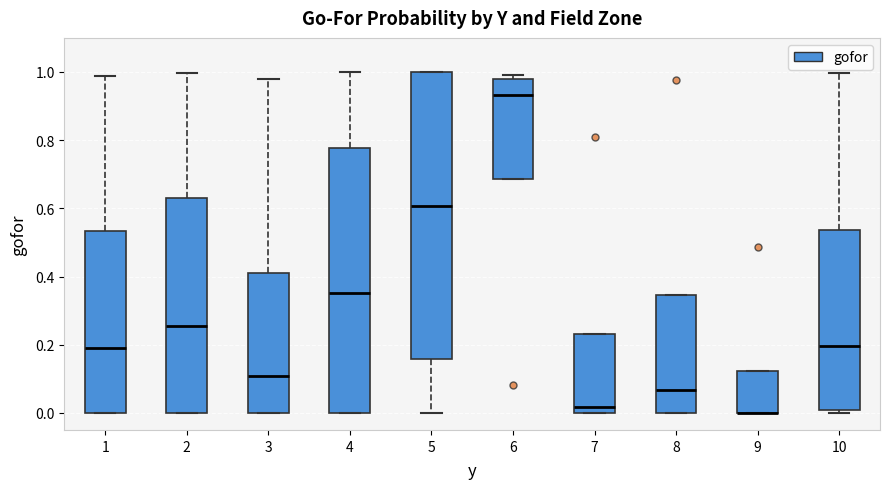

Reading left to right, read every box against the y-axis: the position of its median line, the range the box covers, and the ends of its whiskers. The values are not printed on the chart, so give them approximately, as read against the axis.

1: median 0.20, box 0.00 to 0.54, whiskers 0.00 to 0.98
2: median 0.26, box 0.00 to 0.62, whiskers 0.00 to 1.00
3: median 0.10, box 0.00 to 0.40, whiskers 0.00 to 0.98
4: median 0.36, box 0.00 to 0.78, whiskers 0.00 to 1.00
5: median 0.60, box 0.16 to 1.00, whiskers 0.00 to 1.00
6: median 0.94, box 0.68 to 0.98, whiskers 0.68 to 1.00
7: median 0.02, box 0.00 to 0.24, whiskers 0.00 to 0.24
8: median 0.06, box 0.00 to 0.34, whiskers 0.00 to 0.34
9: median 0.00 (drawn on the box's lower edge), box 0.00 to 0.12, whiskers 0.00 to 0.12
10: median 0.20, box 0.00 to 0.54, whiskers 0.00 (just below the box's lower edge) to 1.00